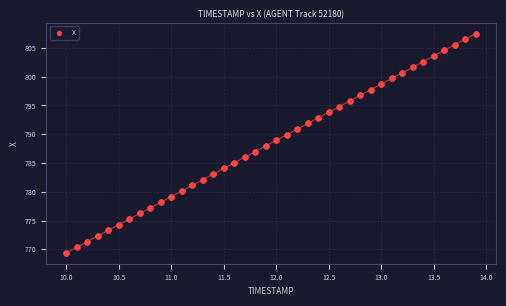

What is the range of X values (max minus min)?

3.9